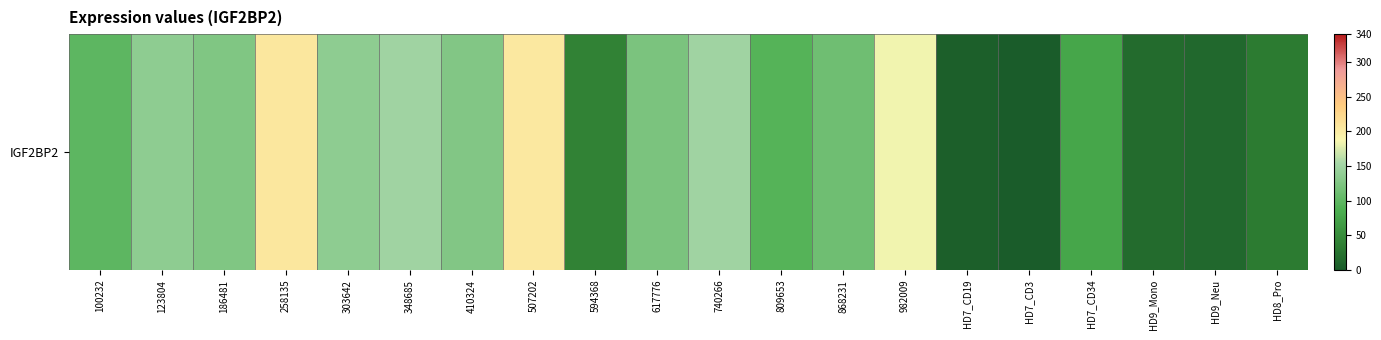

What is the minimum value shown in the chart?

1.1